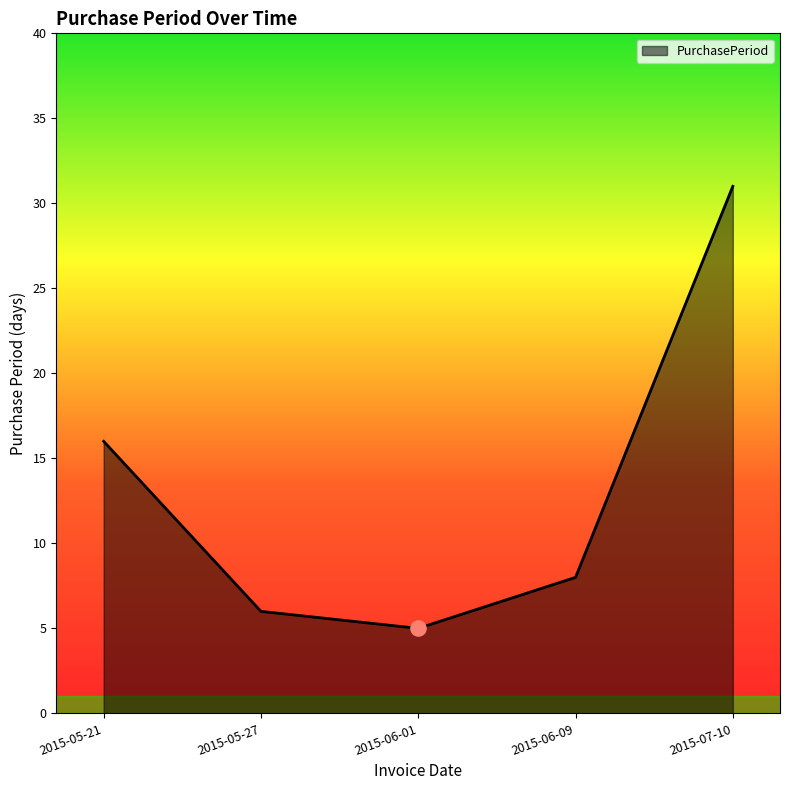

What is the change in value from 2015-05-27 to 2015-06-09?

+2